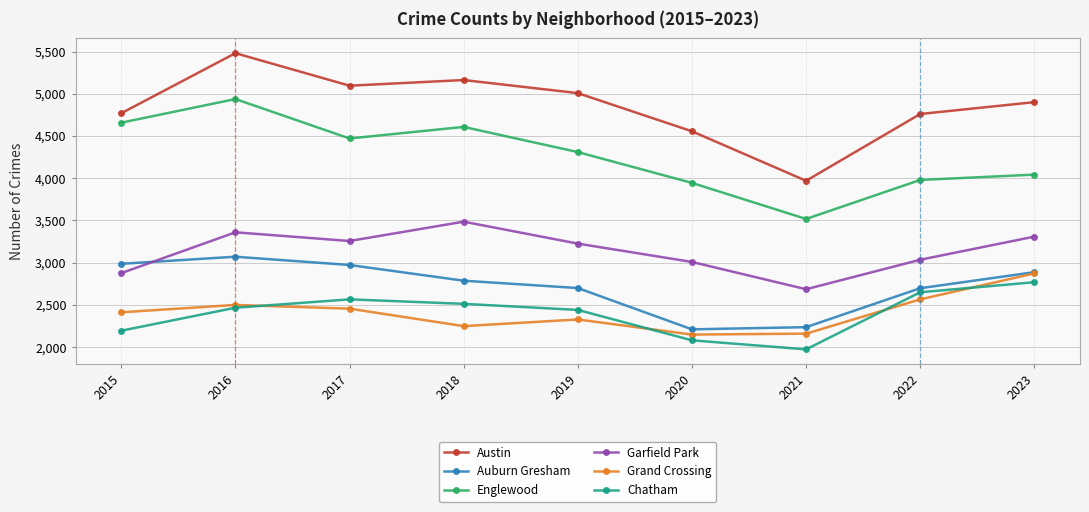

Where is the first local maximum for Chatham?

2017